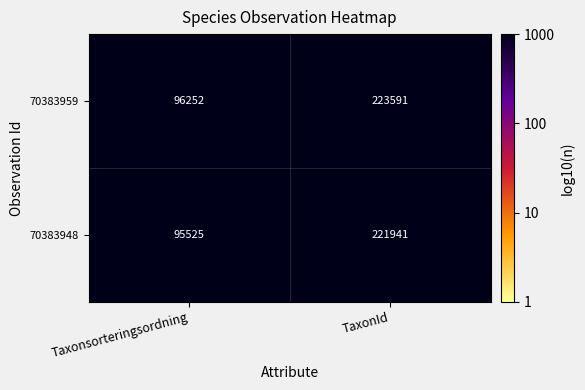

True or false: 70383948 has a value of 95525 at Taxonsorteringsordning.

True